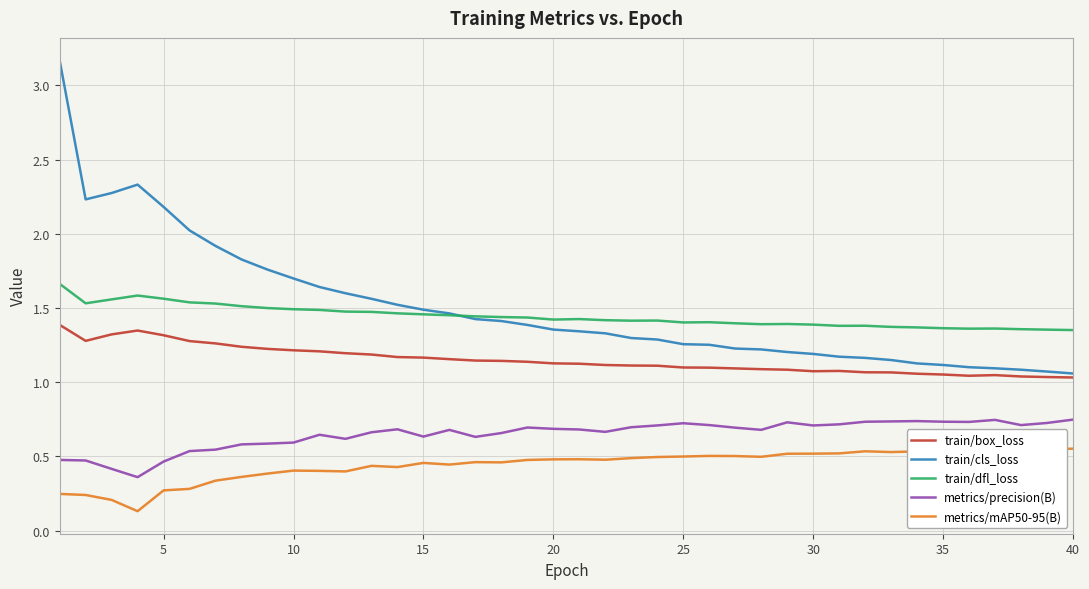

Rank the series by their maximum value, from highest to lowest.

train/cls_loss, train/dfl_loss, train/box_loss, metrics/precision(B), metrics/mAP50-95(B)